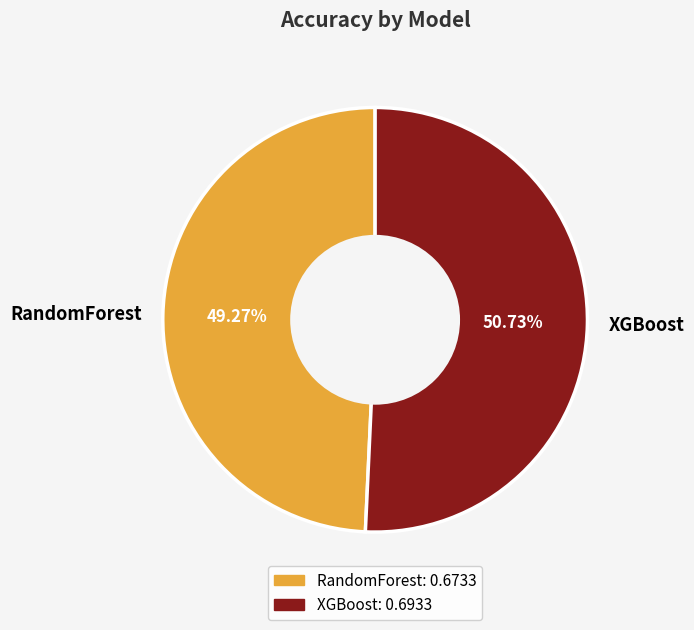

Which category accounts for the majority?

XGBoost